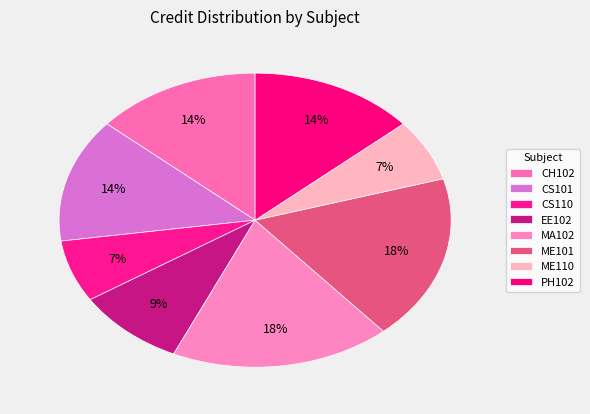

How many slices are in this pie chart?

8